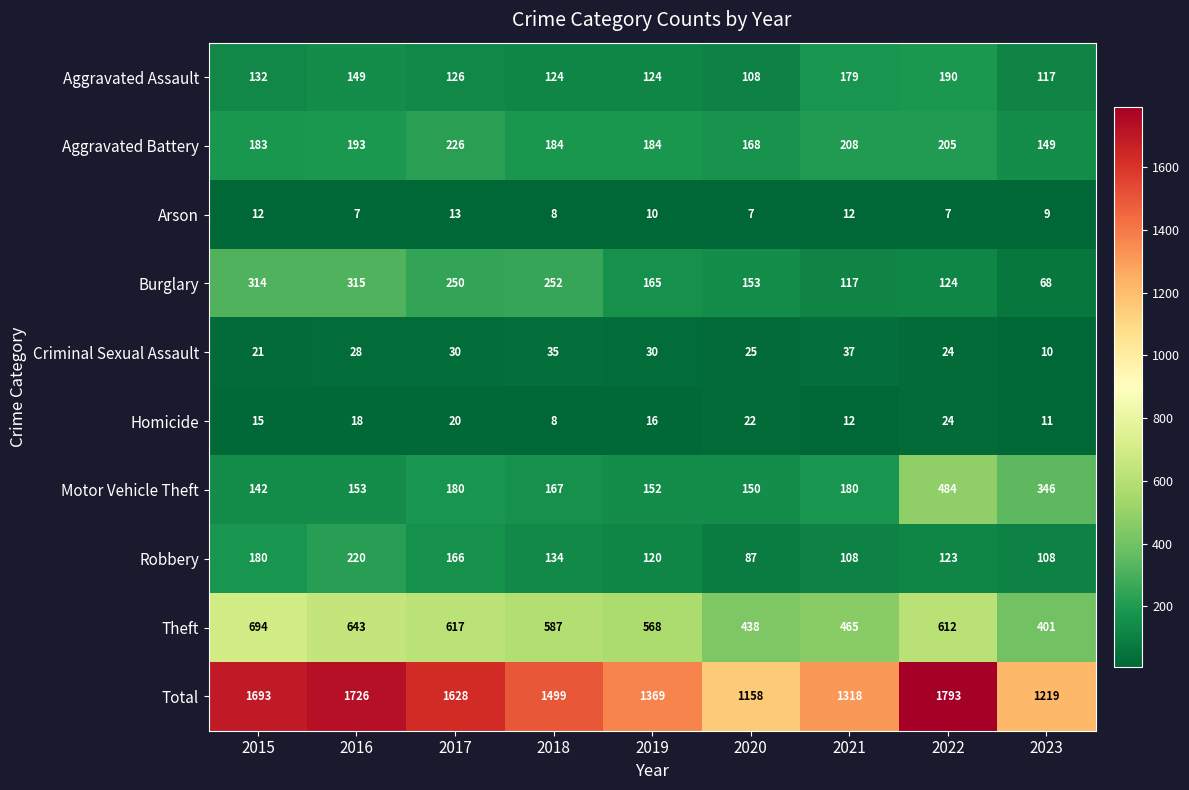

Between 2018 and 2023, which series saw the biggest shift?

Total